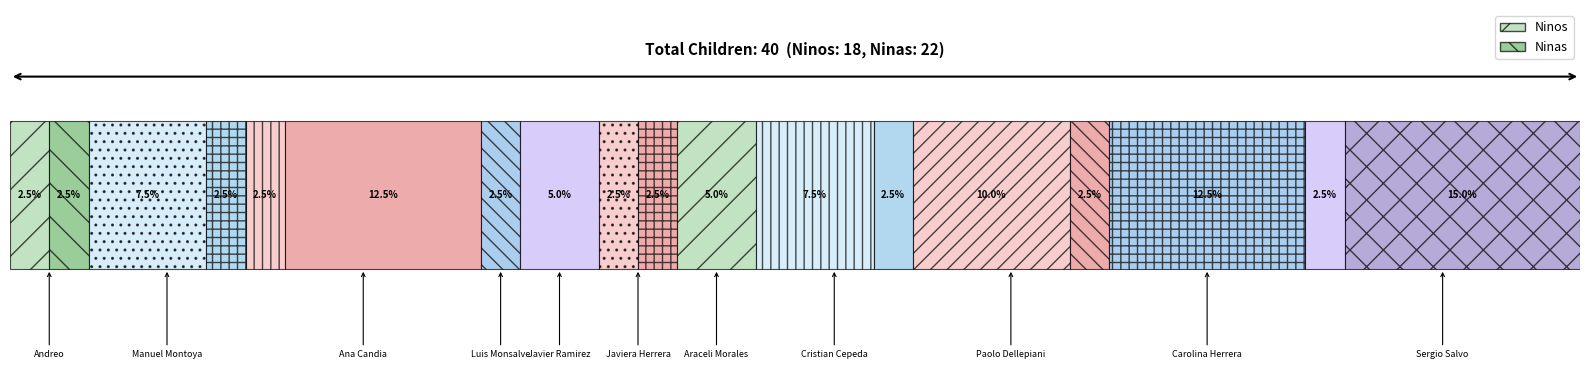

What is the difference between the maximum and minimum values in the Ninos series?

4